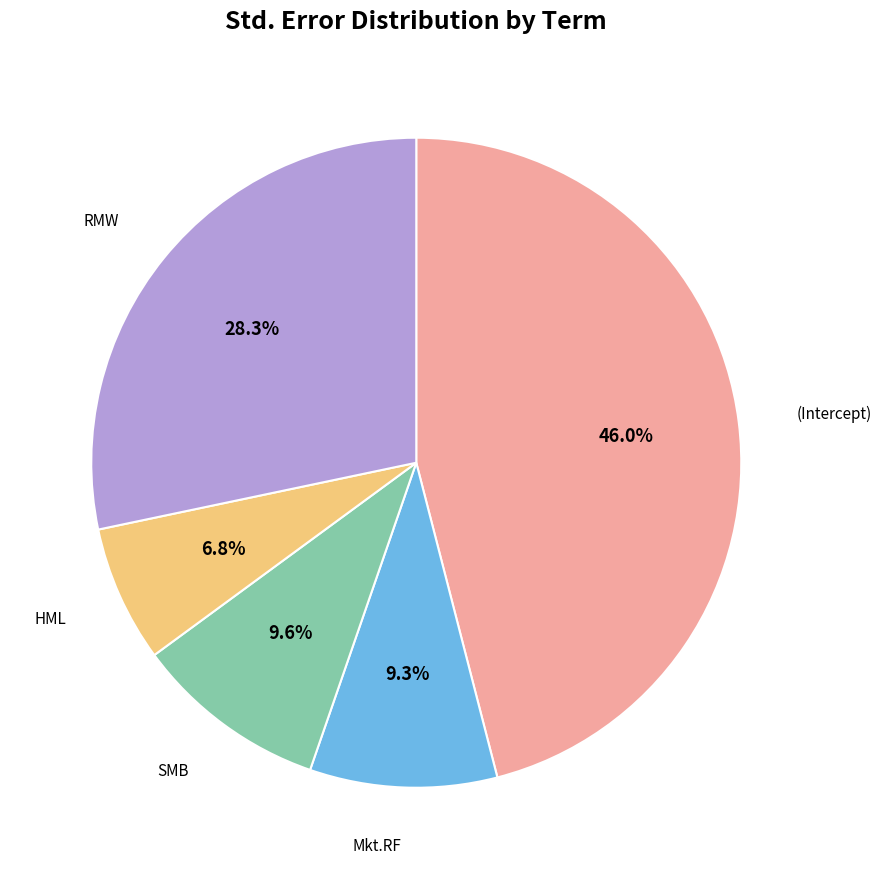

The SMB slice represents 21% of the pie. True or false?

False